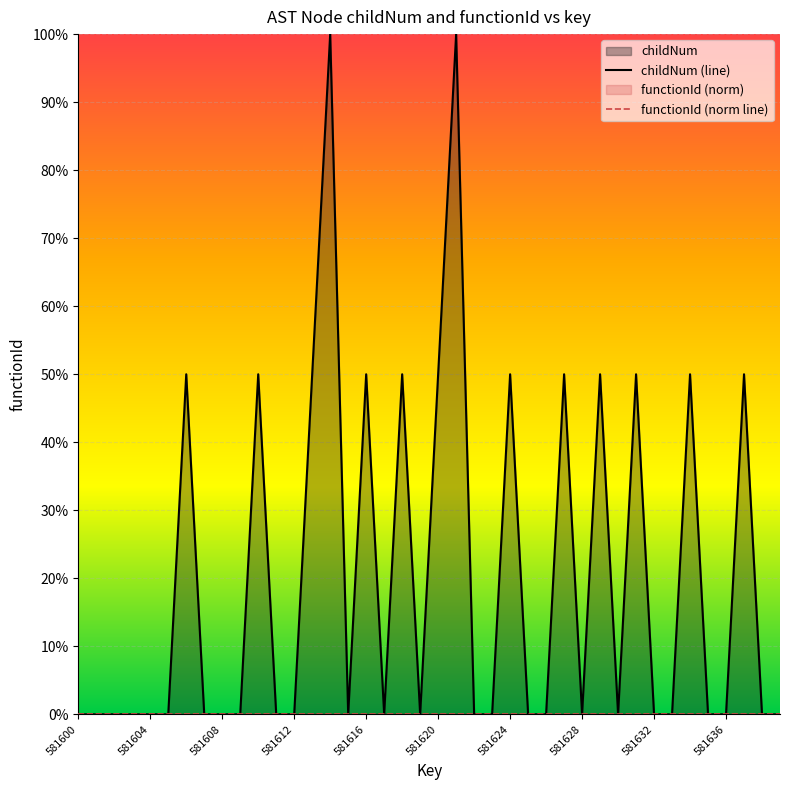

Which series changed the most between 18 and 33?

childNum (line)